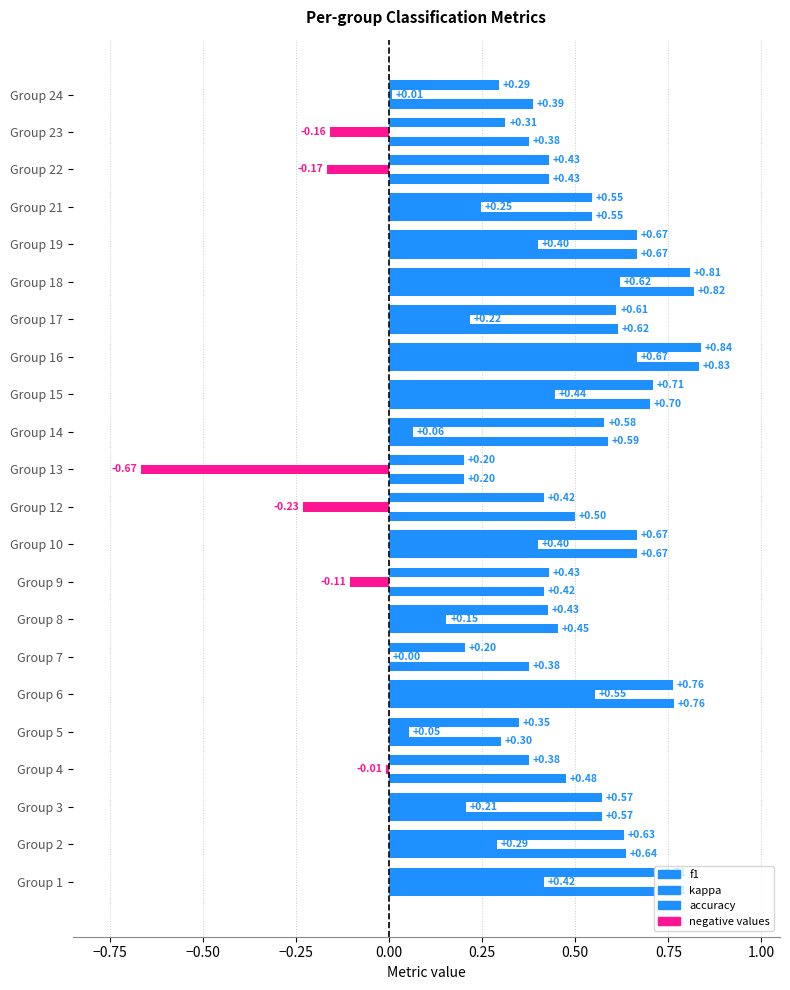

At how many categories does at least one series exceed 0?

22